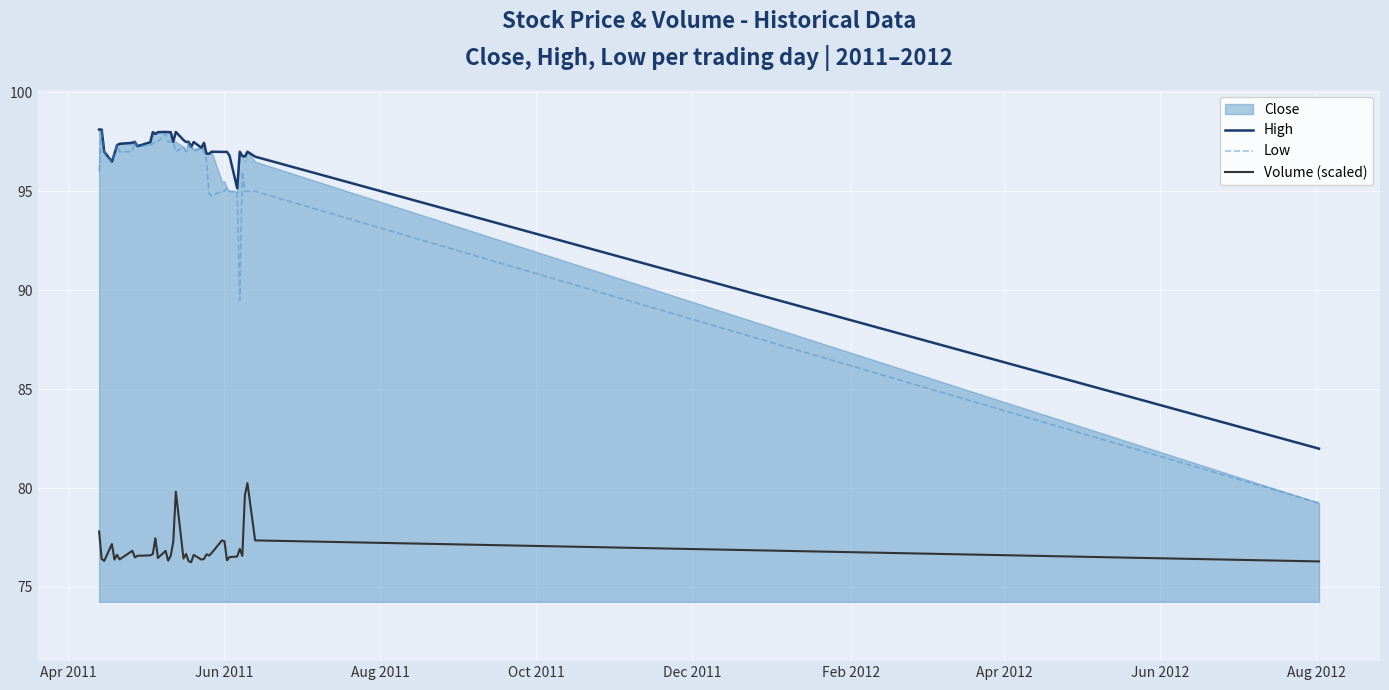

True or false: High and Low intersect in this chart.

False